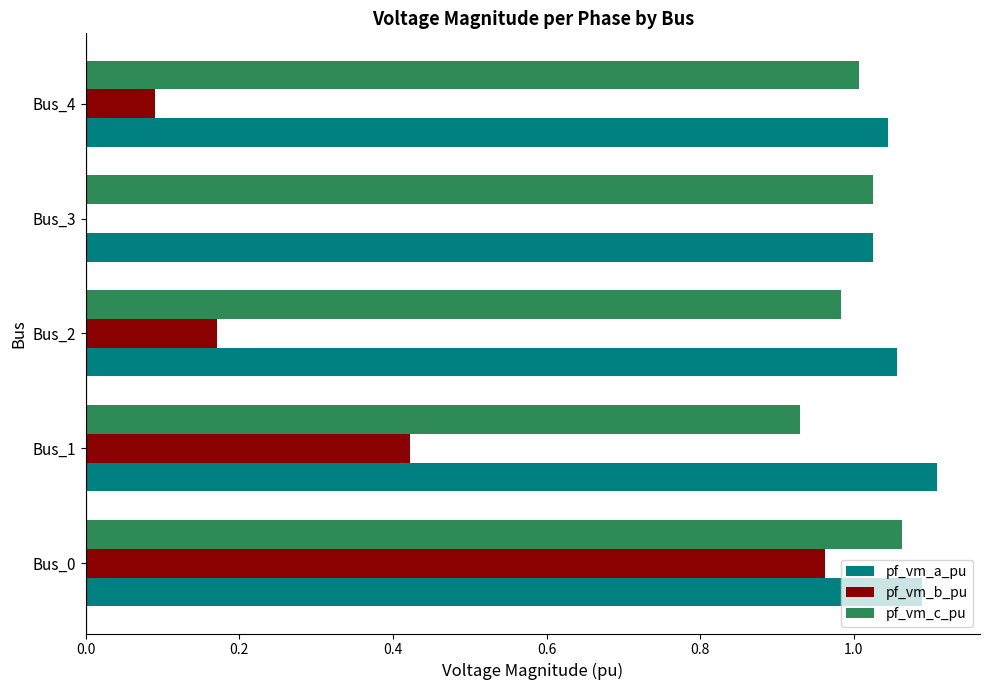

What is the sum of the pf_vm_c_pu values at Bus_3 and Bus_4?

2.0